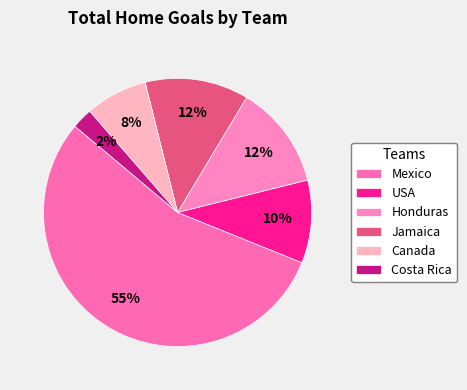

Is there any slice that represents more than half of the pie?

Yes